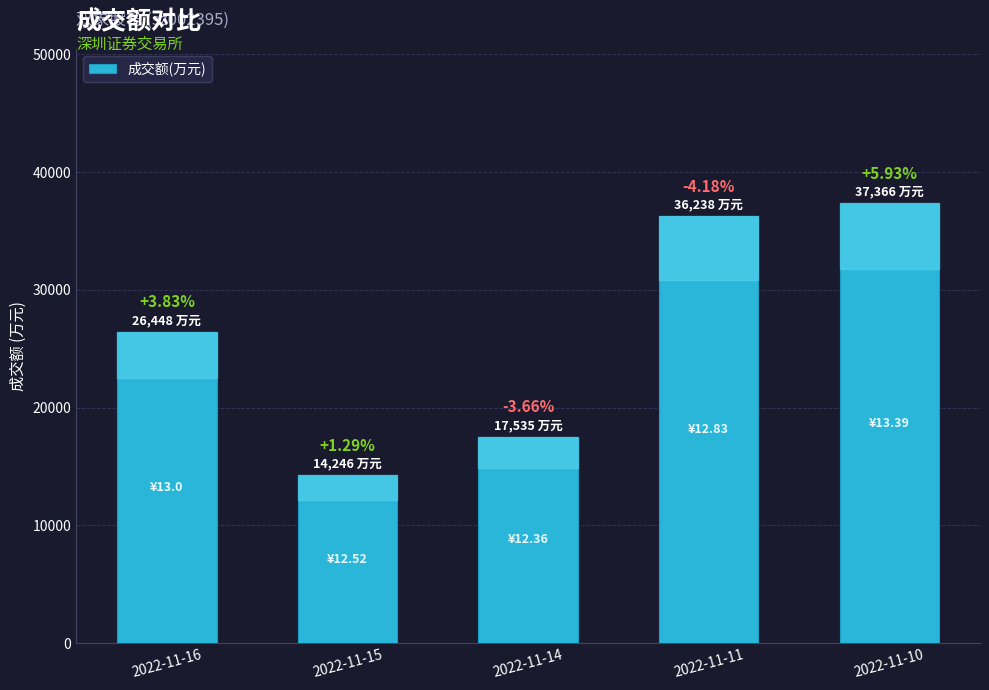

The value at 2022-11-10 is 37366. True or false?

True